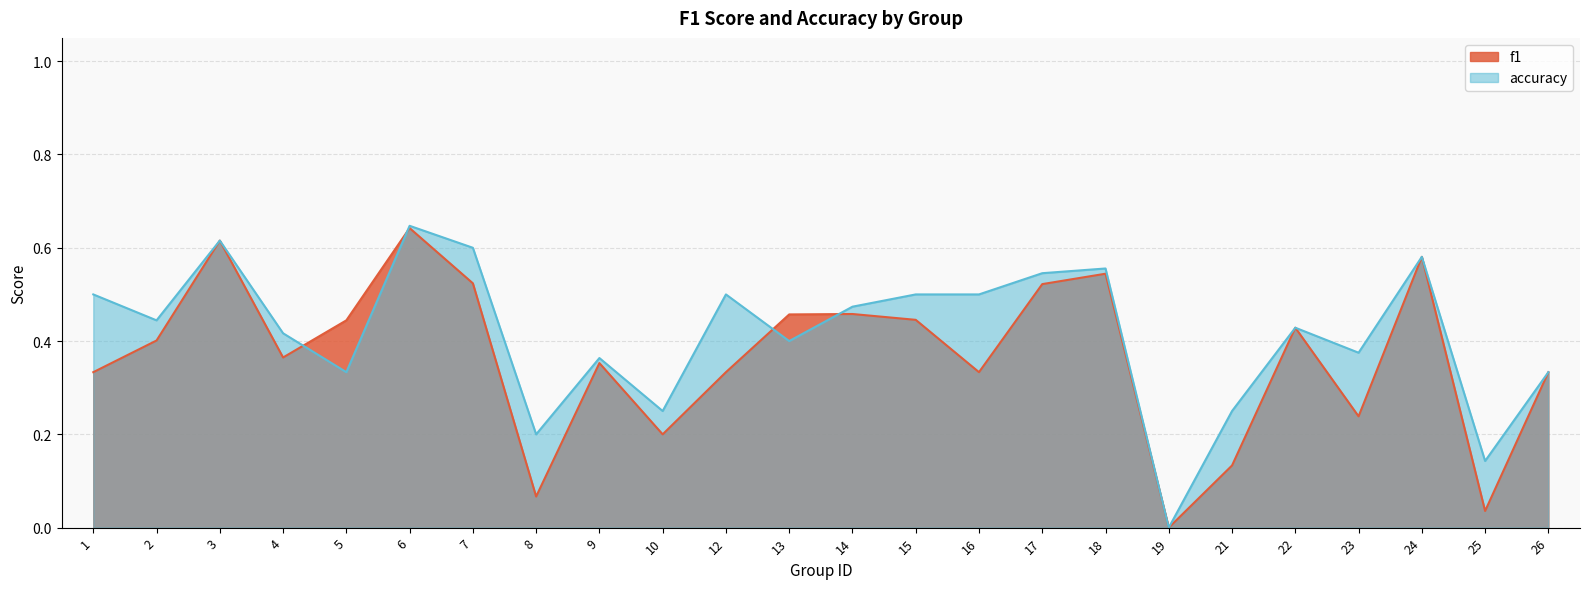

Which category has the highest value across all series?

6